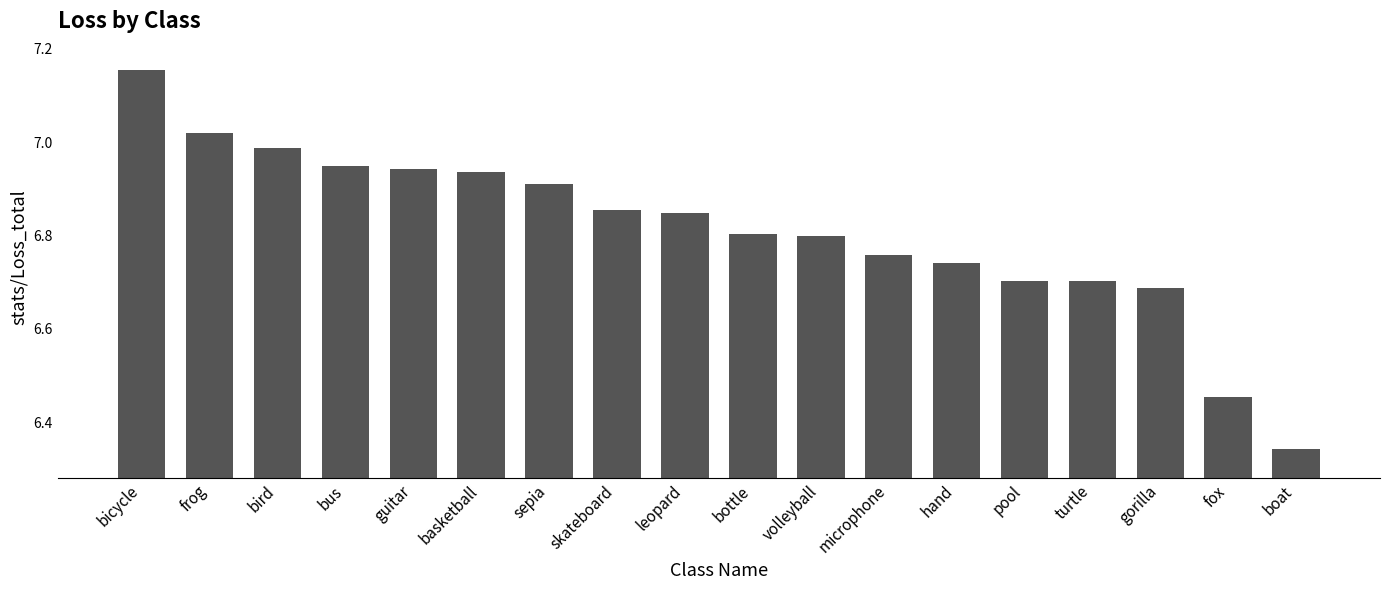

What is the change in value from basketball to pool?

-0.2